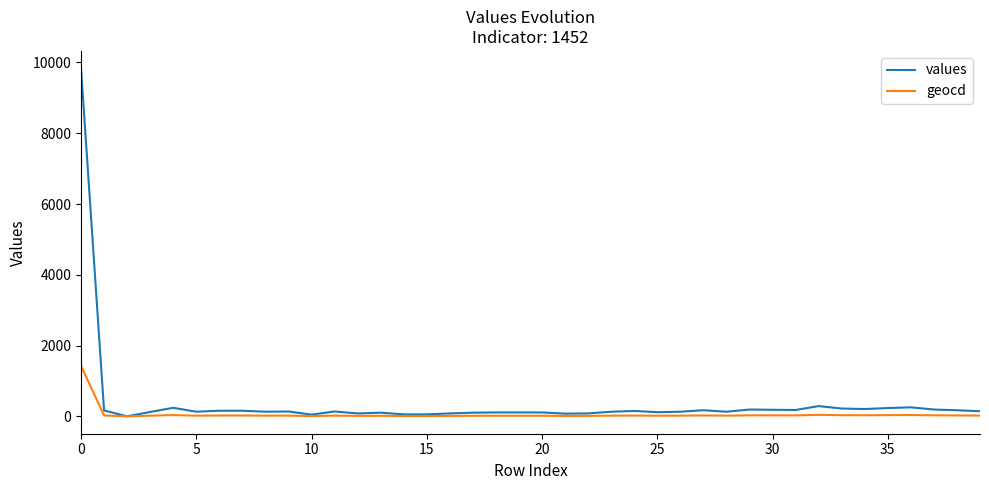

What is the maximum value for values?

9834